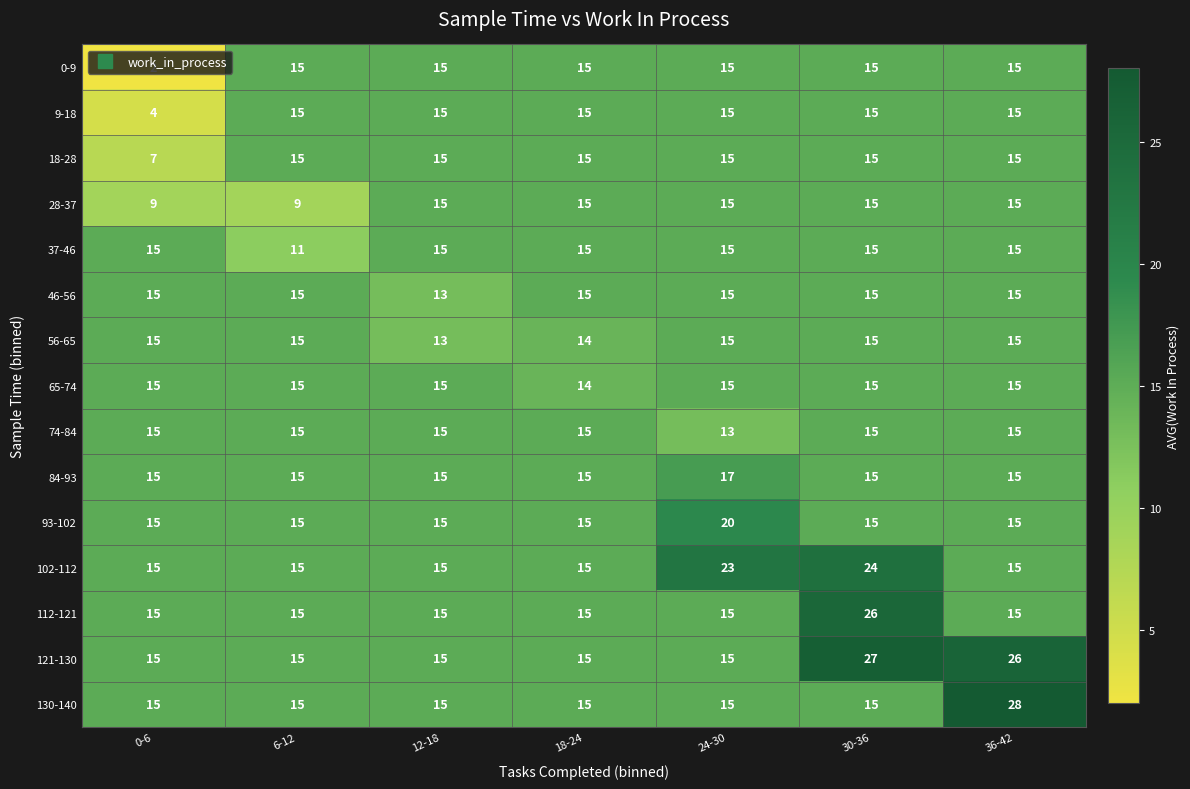

What is the average value of the 56-65 series?

15